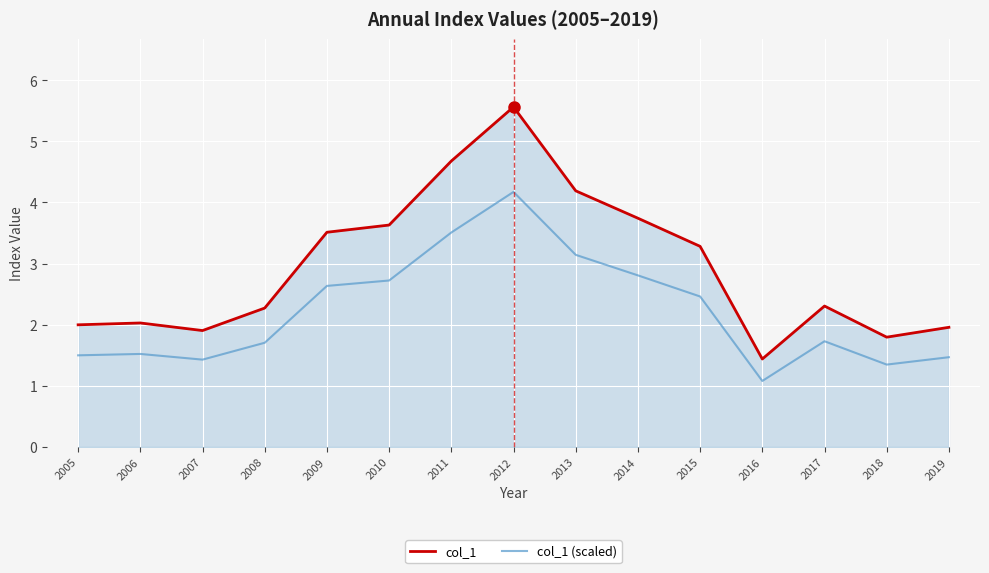

Rank the series by their maximum value, from lowest to highest.

col_1 (scaled), col_1